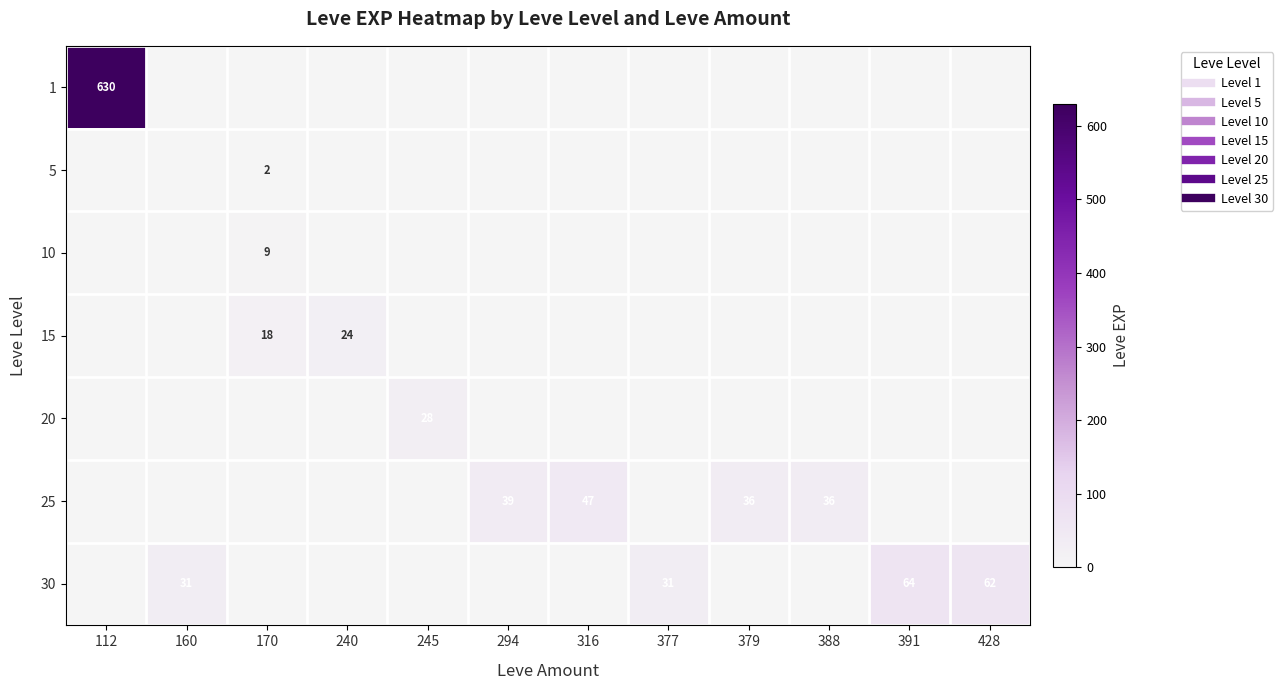

Which category has the lowest value in the 15 series?

112